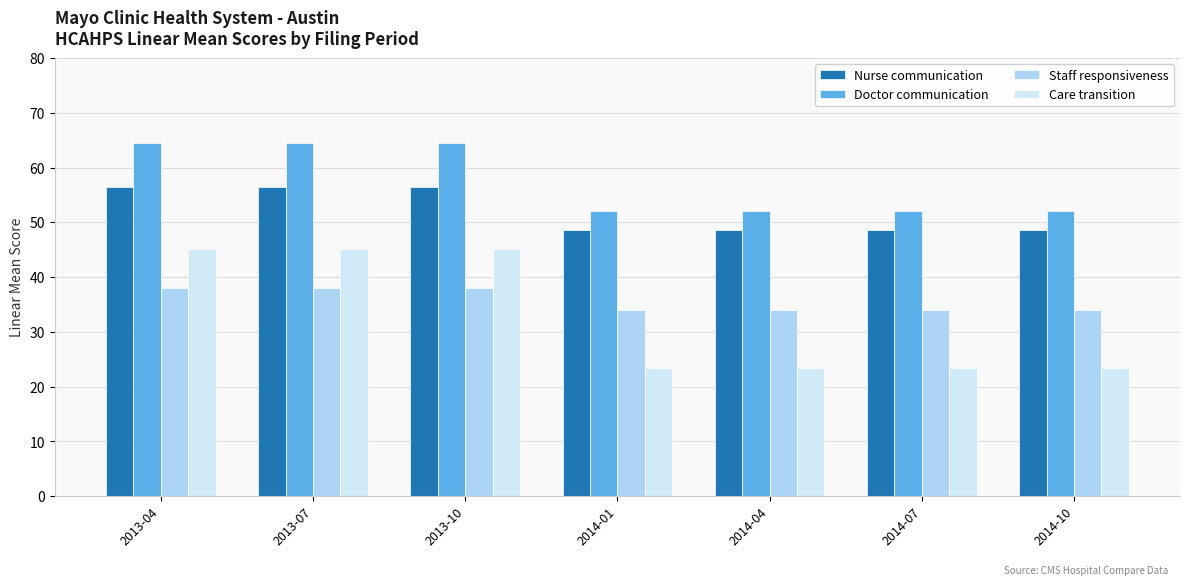

How many groups of bars are there?

7